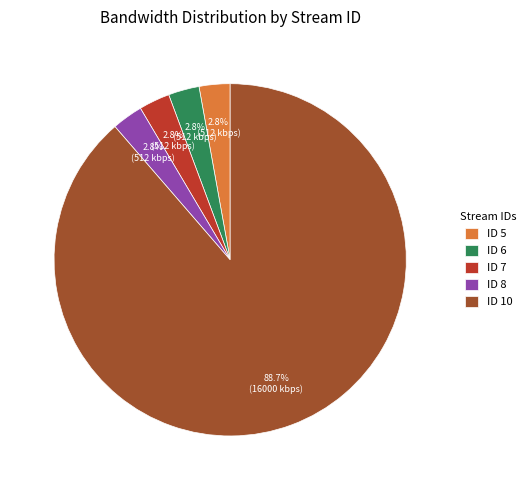

What percentage is NOT represented by ID 5?

97.2%